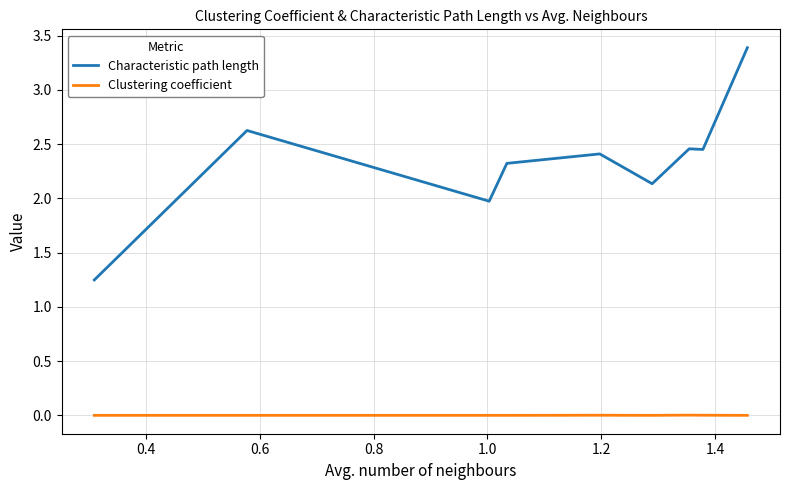

True or false: Characteristic path length and Clustering coefficient cross at least once.

False